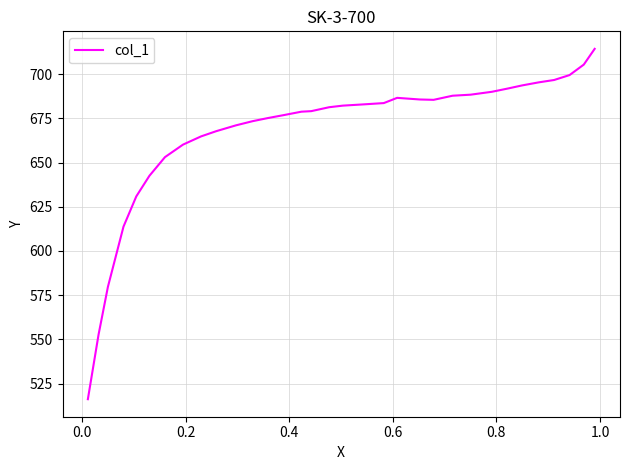

What is the difference between the maximum and minimum values?

198.1